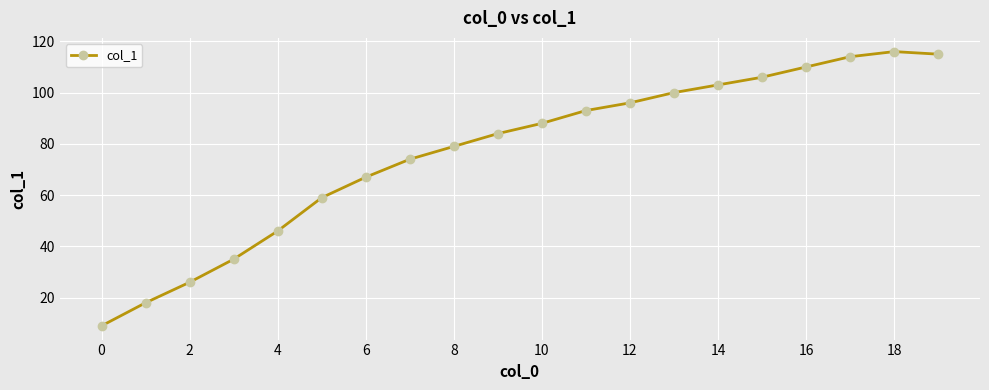

What is the greatest value displayed?

116